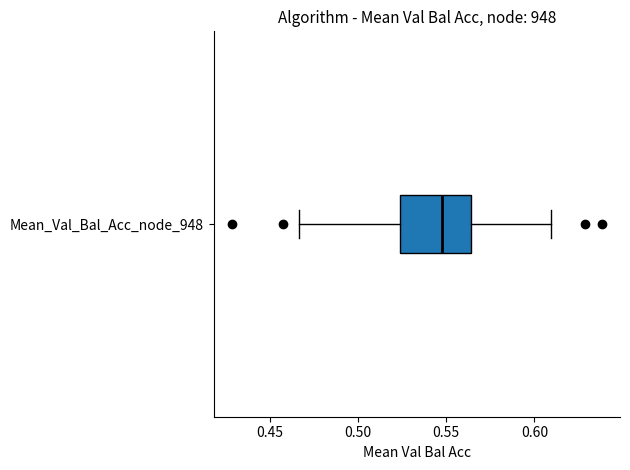

Where does the left whisker of the box for Mean_Val_Bal_Acc_node_948 end on the x-axis? The values are not printed on the chart, so give them approximately, as read against the axis.

0.465